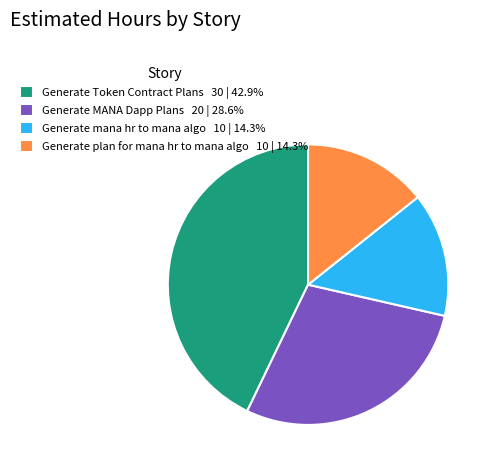

Is it true that Generate plan for mana hr to mana algo is 19% of the pie?

False